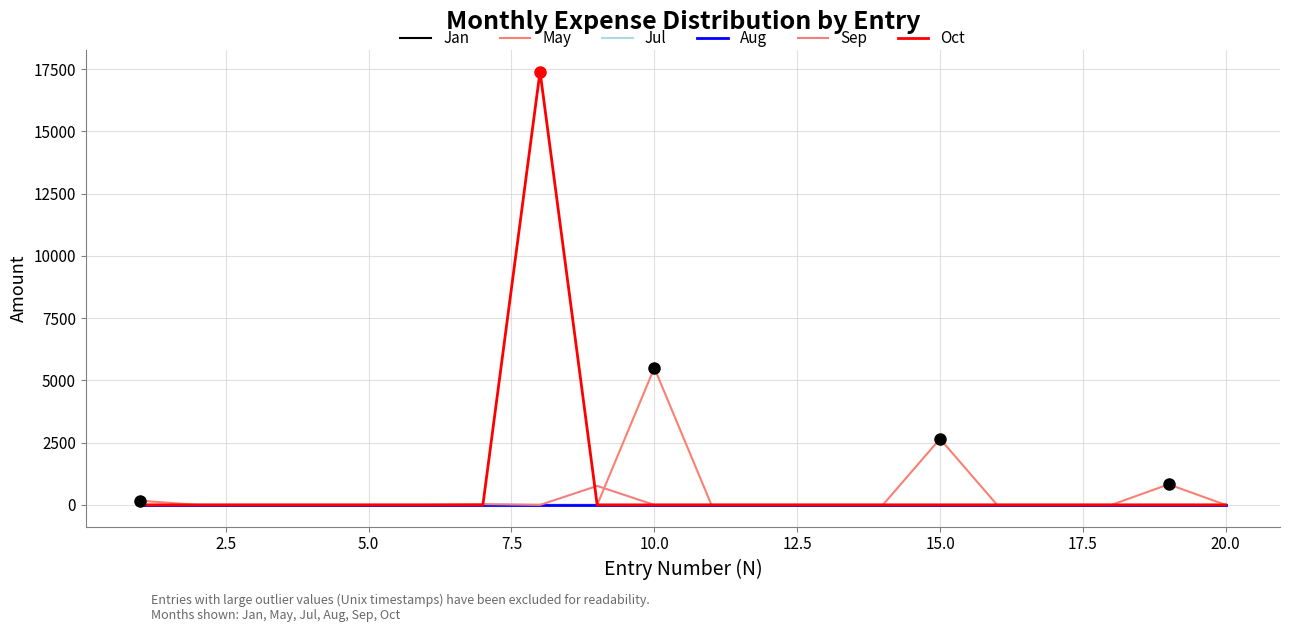

List the series in order of their peak value, lowest first.

Jan, Jul, Aug, Sep, May, Oct